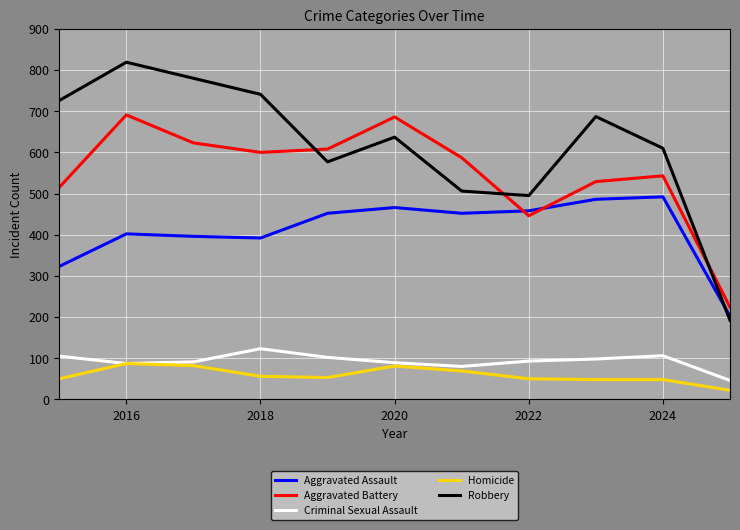

At how many categories does at least one series exceed 166?

11